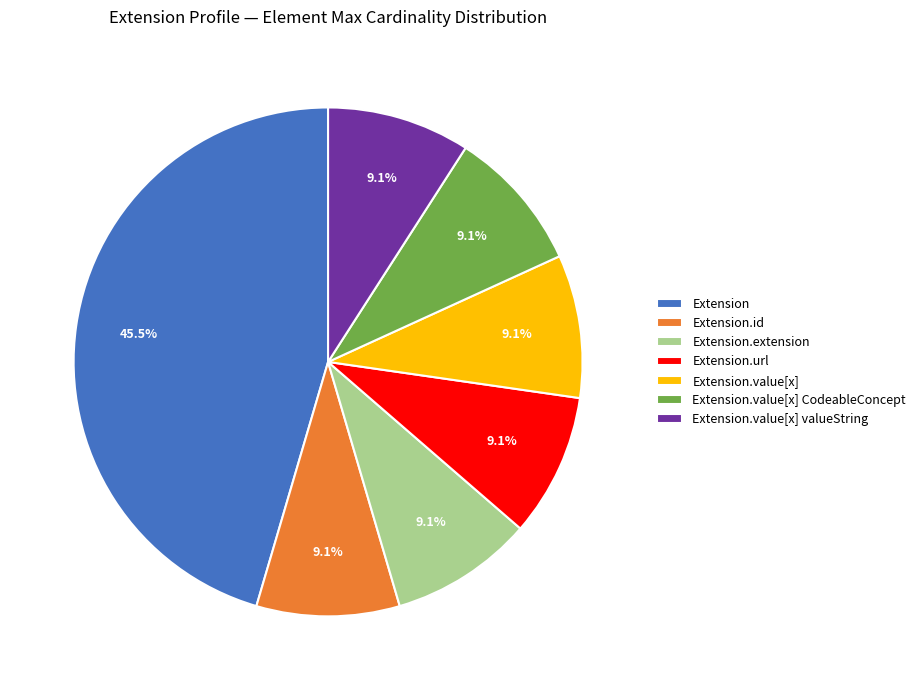

Which category has the biggest portion of the pie?

Extension